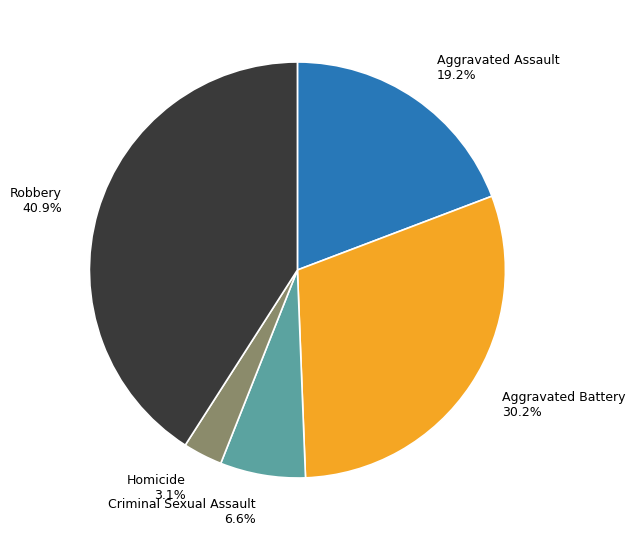

Do Aggravated Assault and Robbery together represent more than half of the pie?

Yes